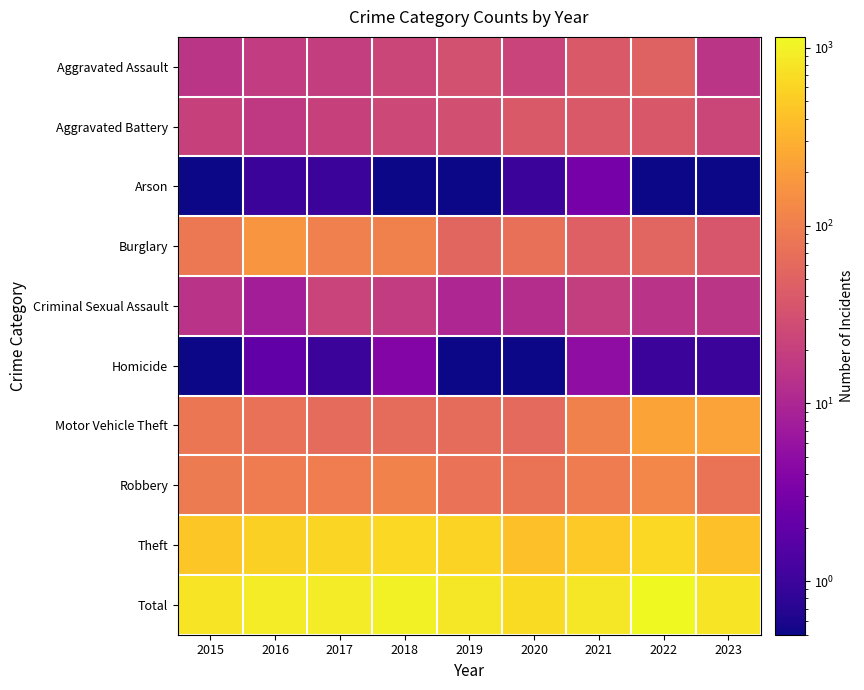

Which has a higher value, 2015 or 2023?

2015